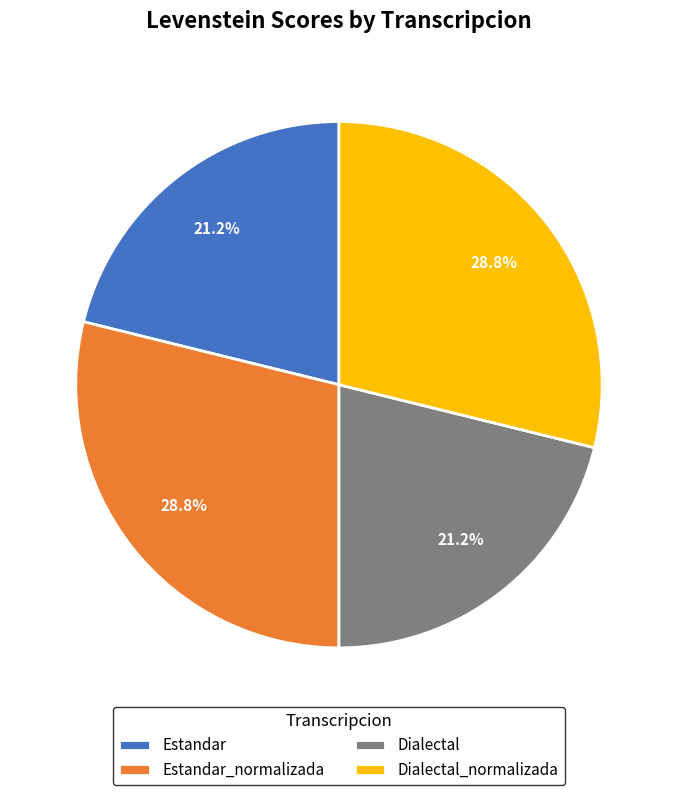

True or false: Estandar accounts for 21% of the total.

True